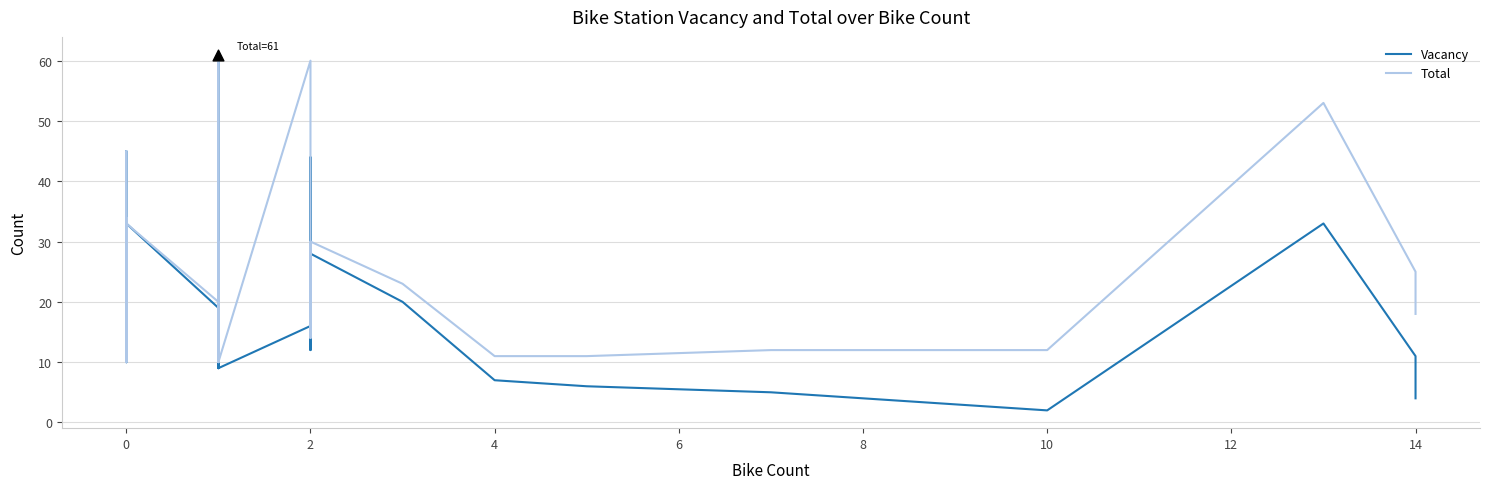

What are all the series names shown in the legend?

Vacancy, Total